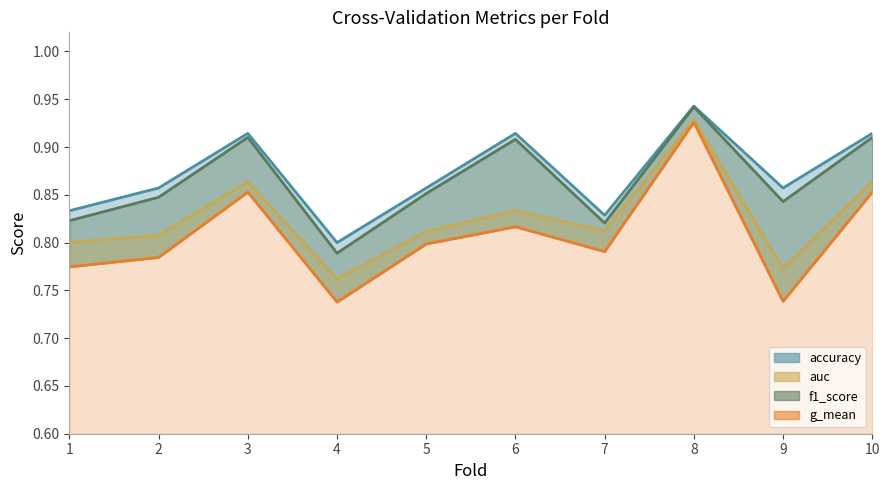

What is the value of the auc point at the 3rd from the left?

0.9